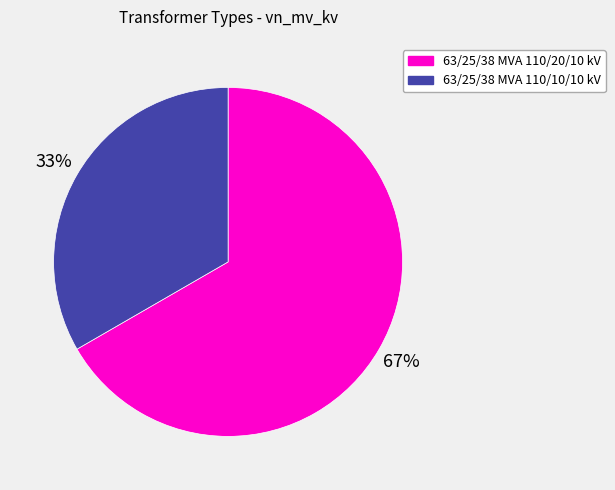

To the nearest percent, what is the average slice percentage?

50%